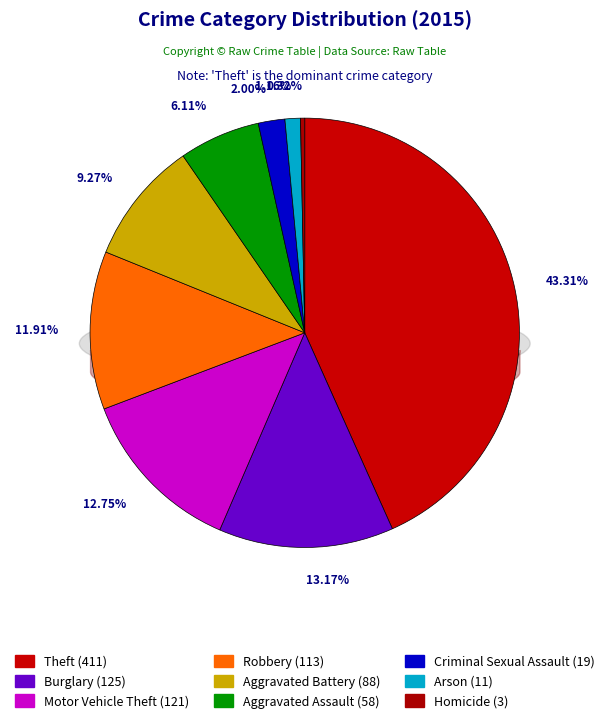

What percentage is NOT represented by Robbery?

88.1%